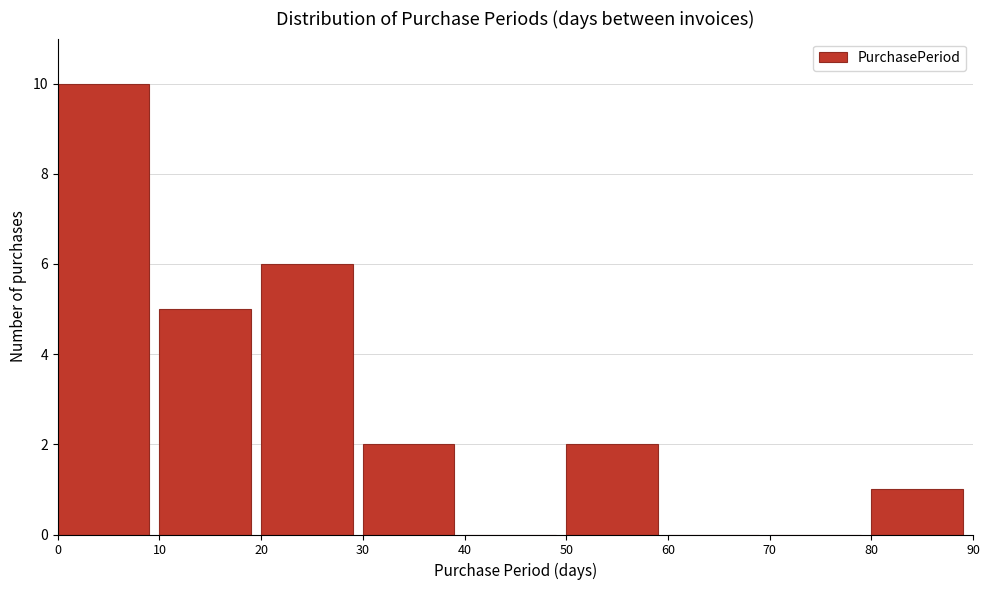

Over which range of the x-axis is the bar tallest?

0 to 10